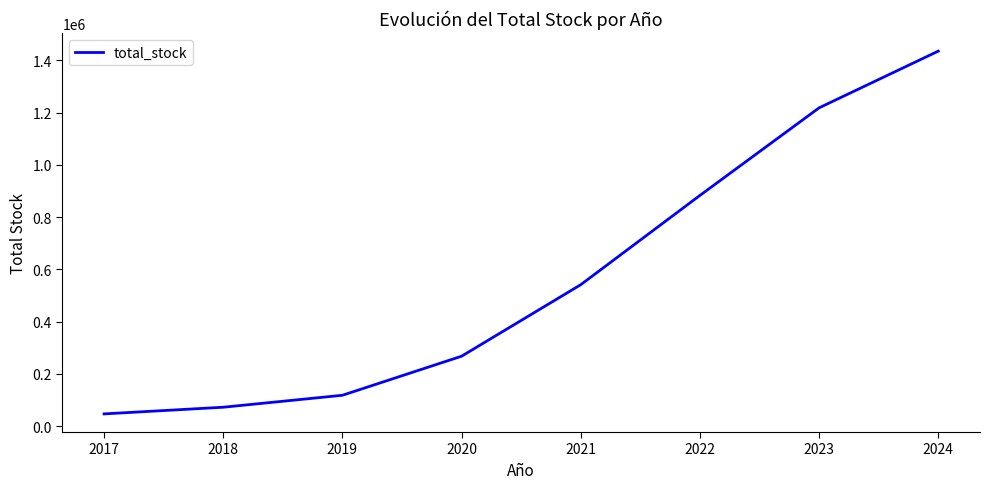

List the labels in order of value, smallest first.

2017, 2018, 2019, 2020, 2021, 2022, 2023, 2024